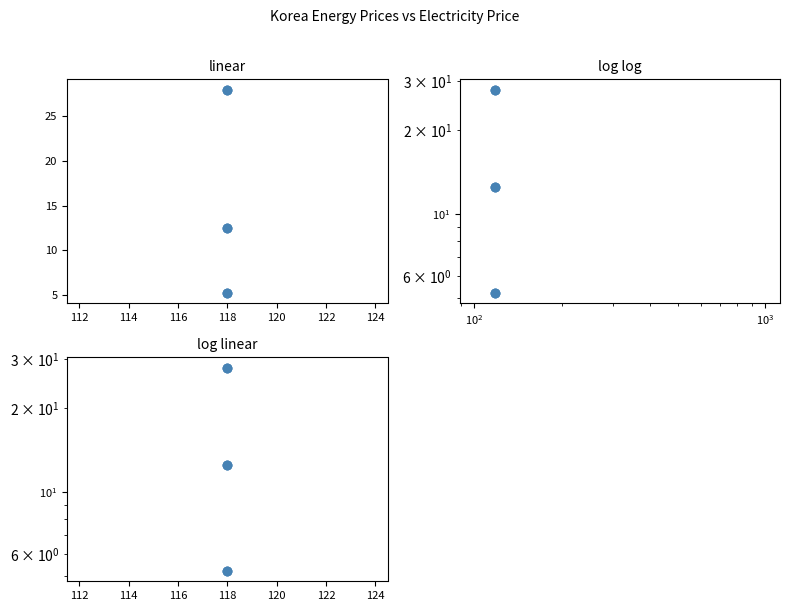

Which series has the largest total across all categories?

CarbonPrice_USD_per_tCO2